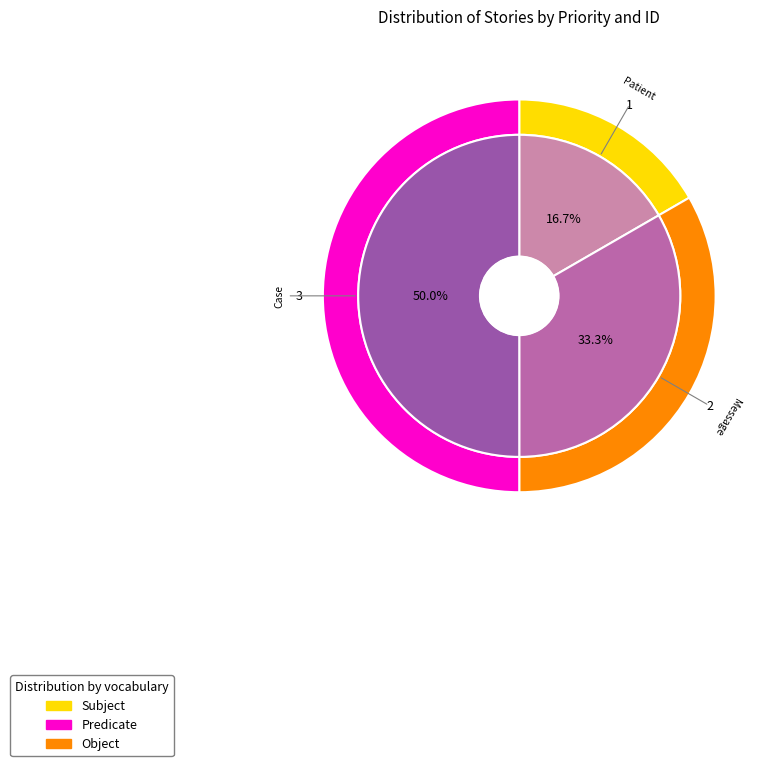

Is there any slice that represents more than half of the pie?

No